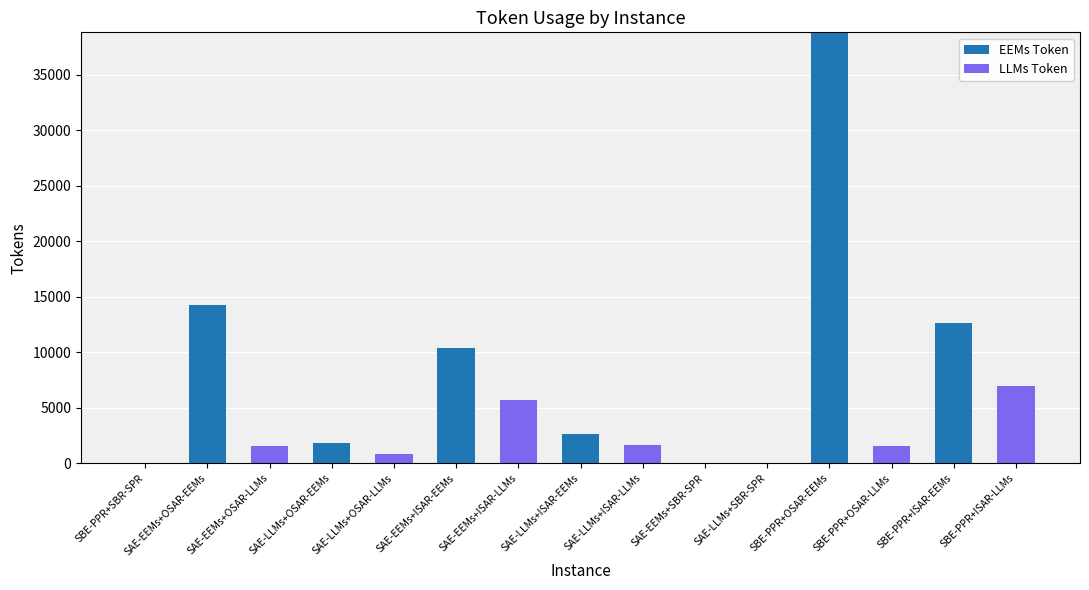

True or false: EEMs Token has a value of 0.0 at SAE-EEMs+ISAR-LLMs.

True